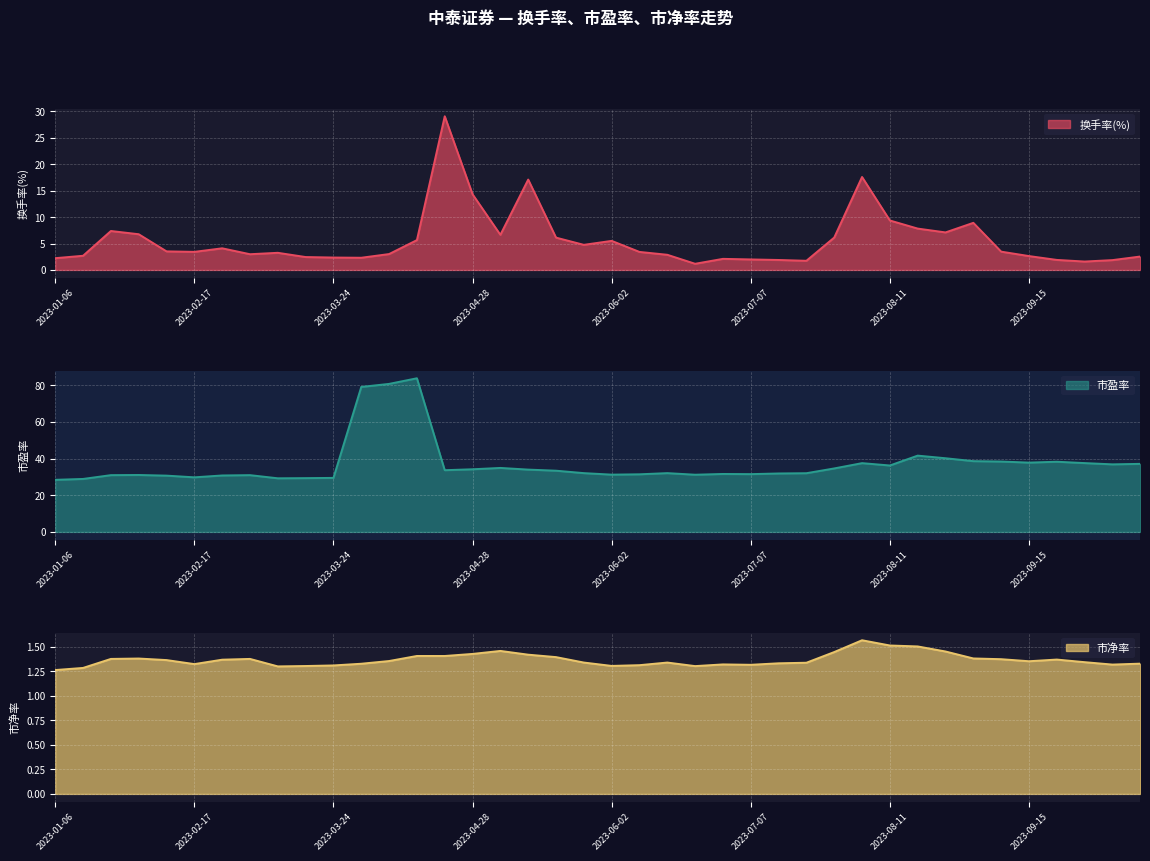

At which category does 市盈率 reach its first local valley?

2023-02-17